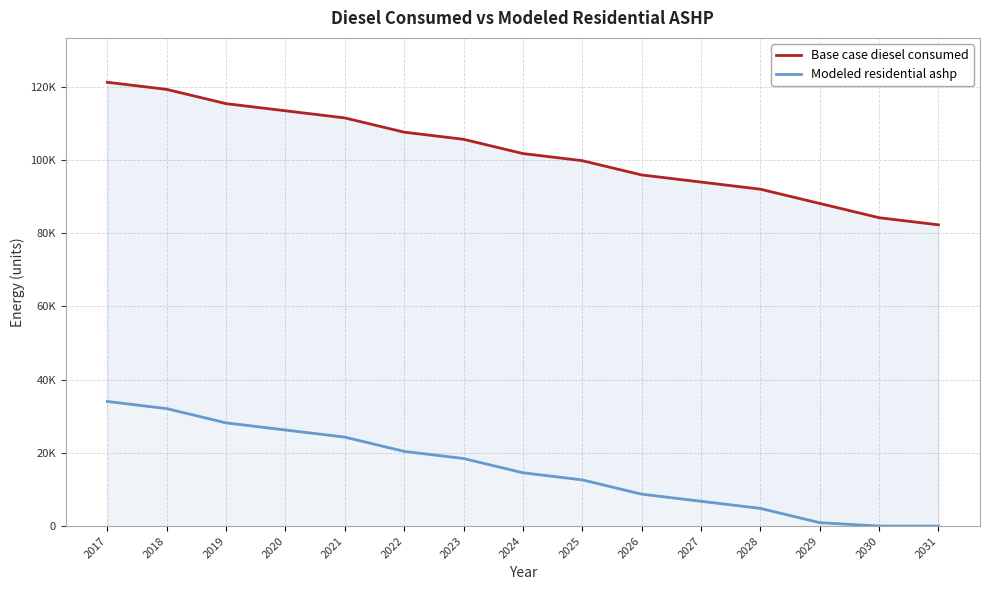

Which label corresponds to the smallest value in the chart?

2030